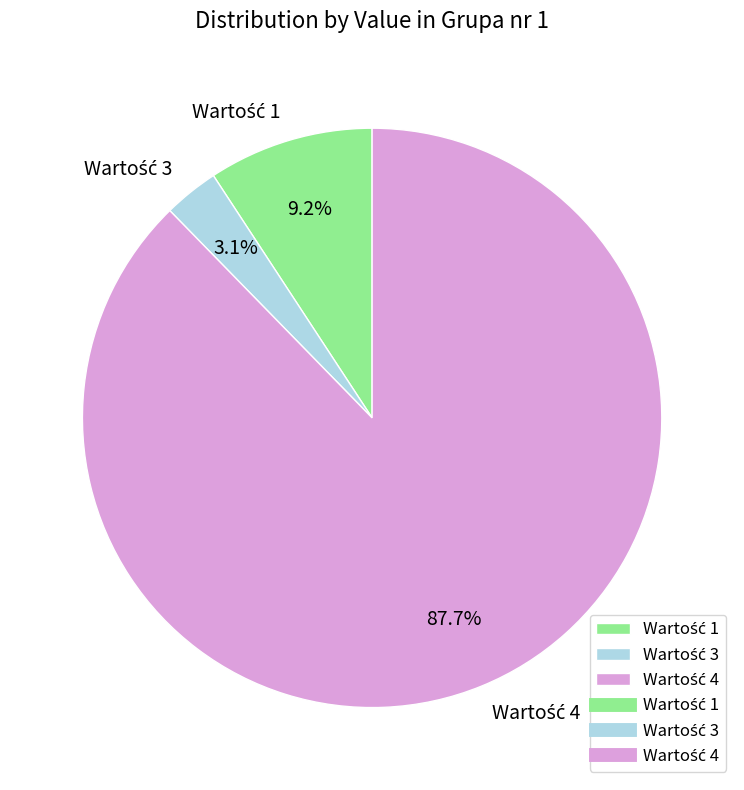

Does any single category account for the majority?

Yes